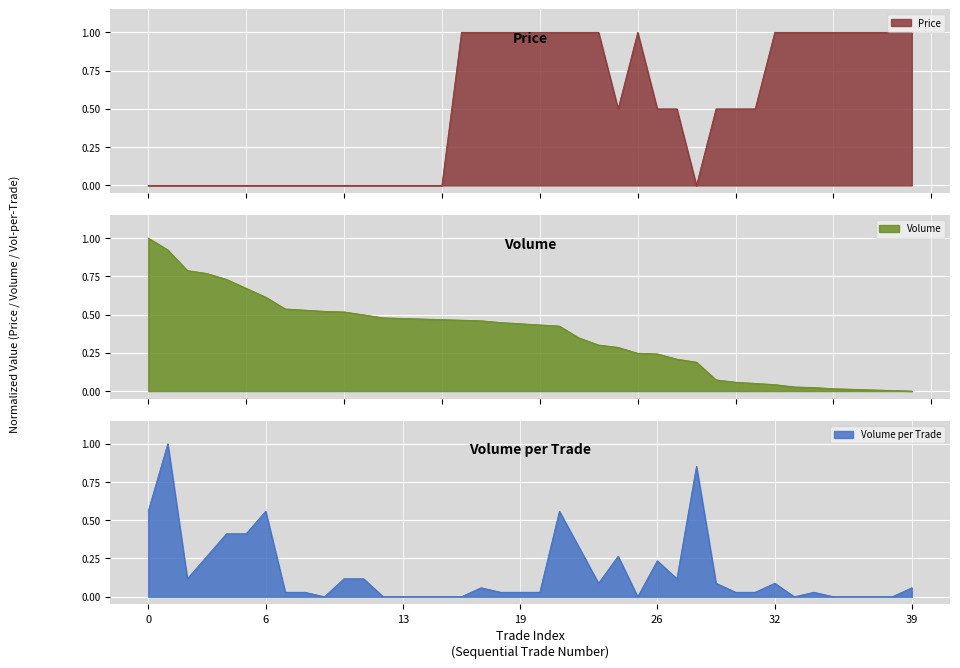

How many positive values does the Price series have?

23